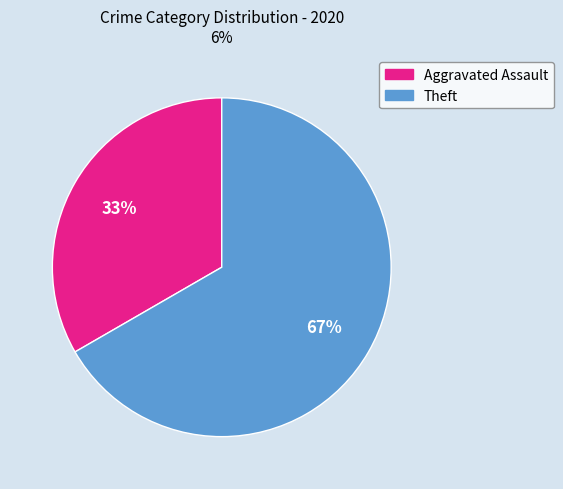

Is there any slice that represents more than half of the pie?

Yes